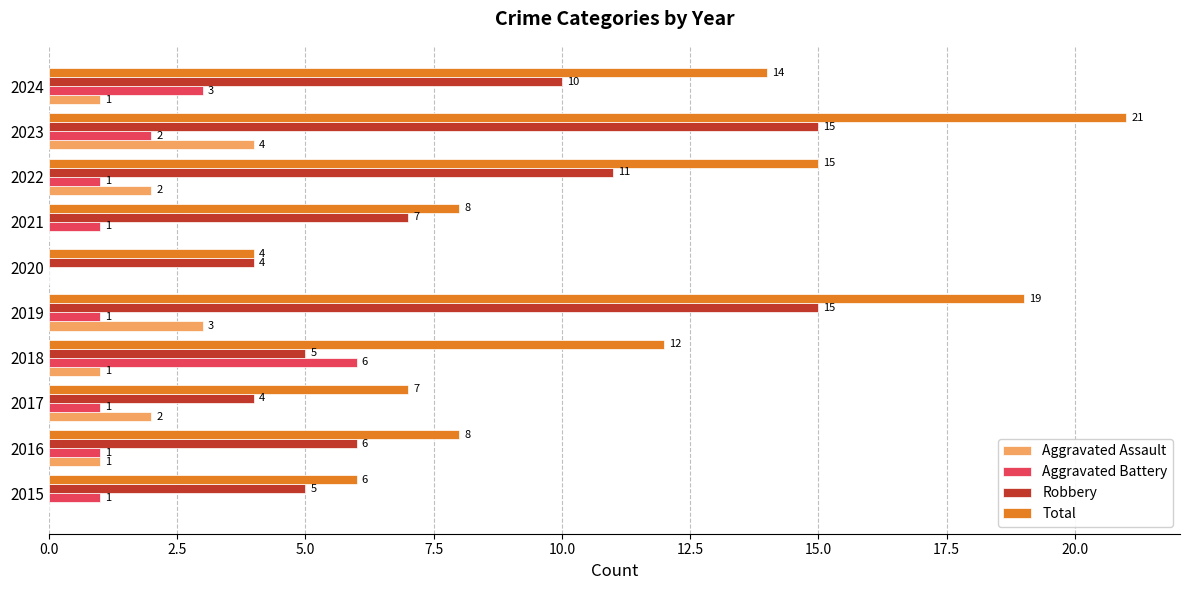

What is the sum of all Total values?

114